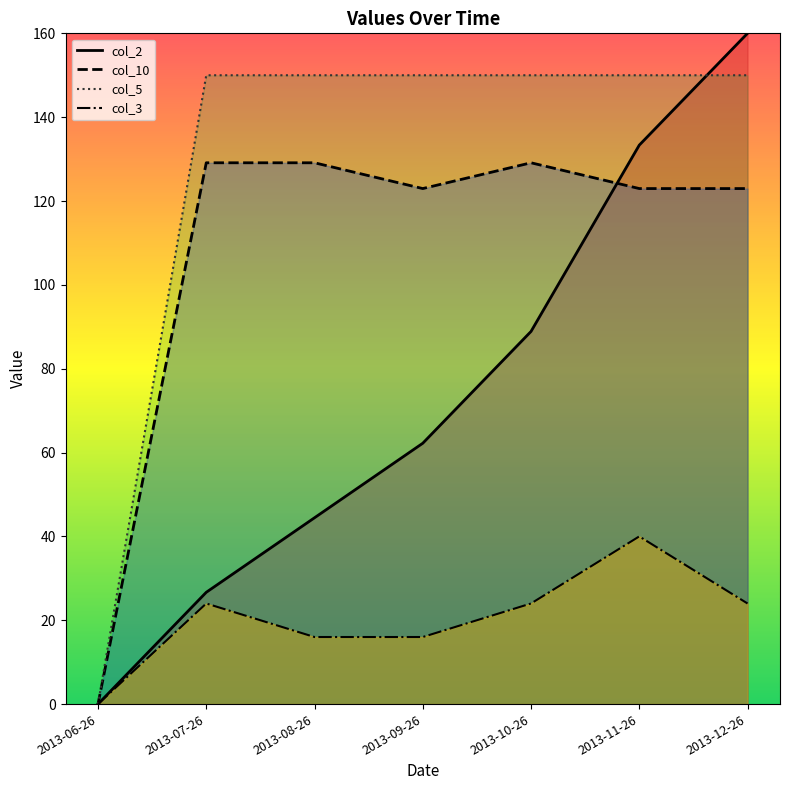

What is the value of the col_3 point at the 6th from the left?

40.0